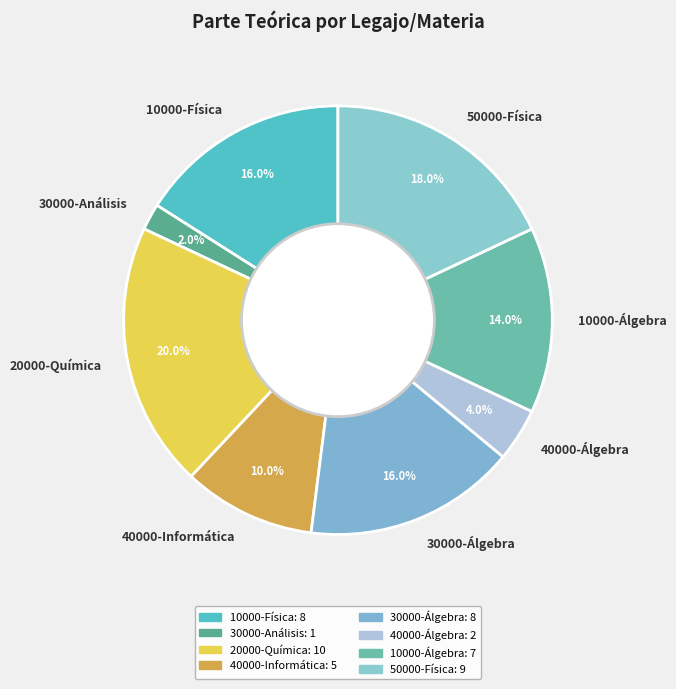

To the nearest percent, what is the difference between the 10000-Física and 10000-Álgebra slice percentages?

2%